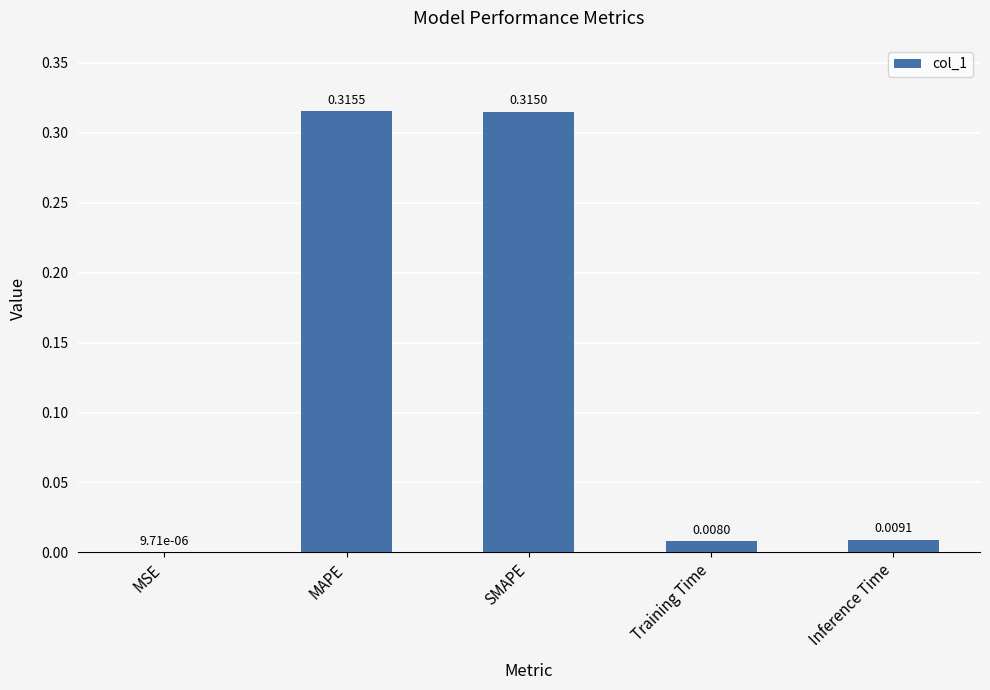

Where is the data nearest to the value 0?

MSE